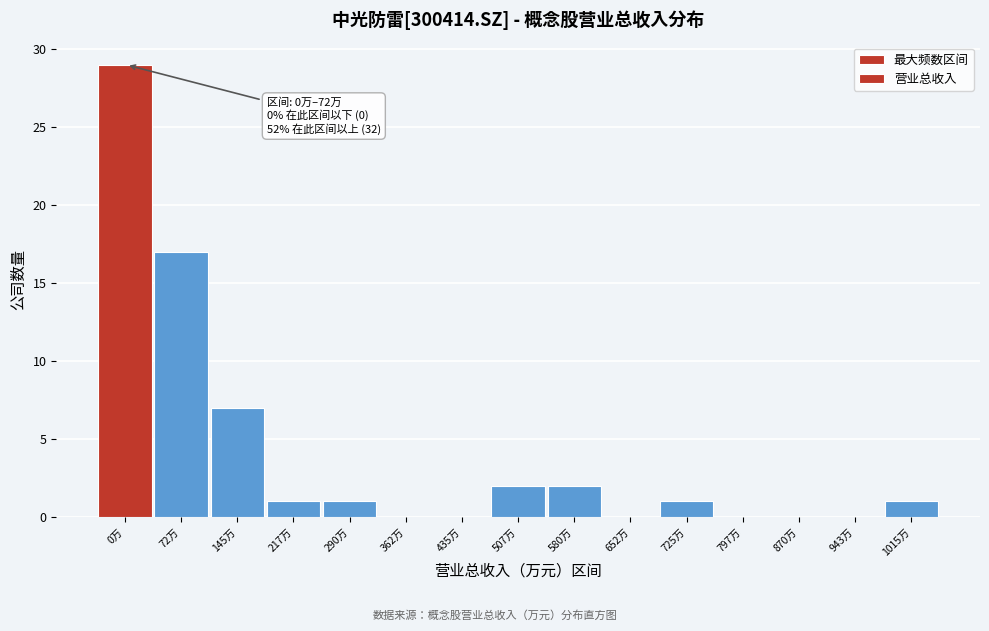

Reading left to right, transcribe all the data shown in this chart.

0万=29	72万=17	145万=7	217万=1	290万=1	362万=0	435万=0	507万=2	580万=2	652万=0	725万=1	797万=0	870万=0	943万=0	1015万=1